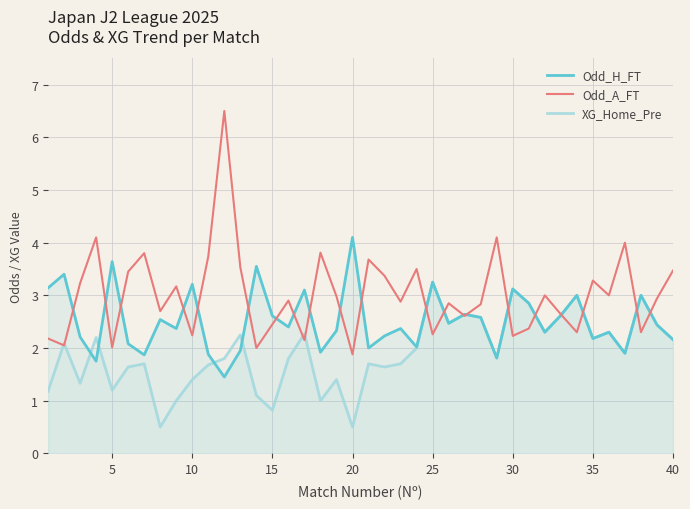

The value of XG_Home_Pre at 5 is 1.2. True or false?

True